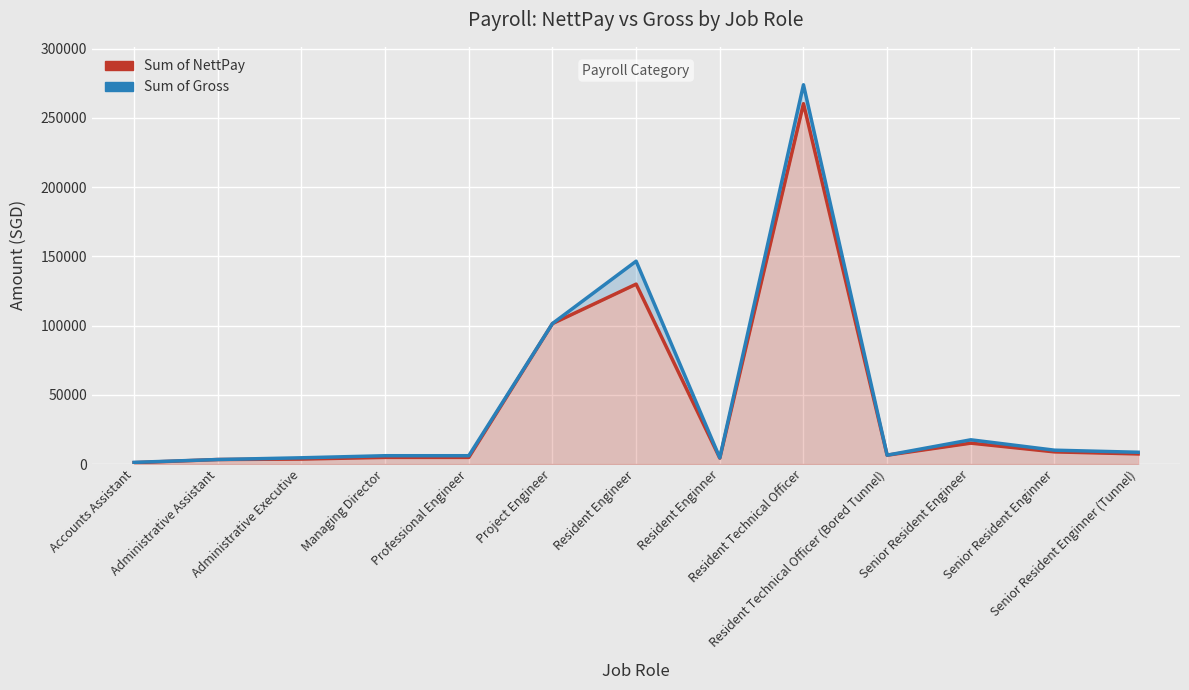

What is the smallest value displayed?

960